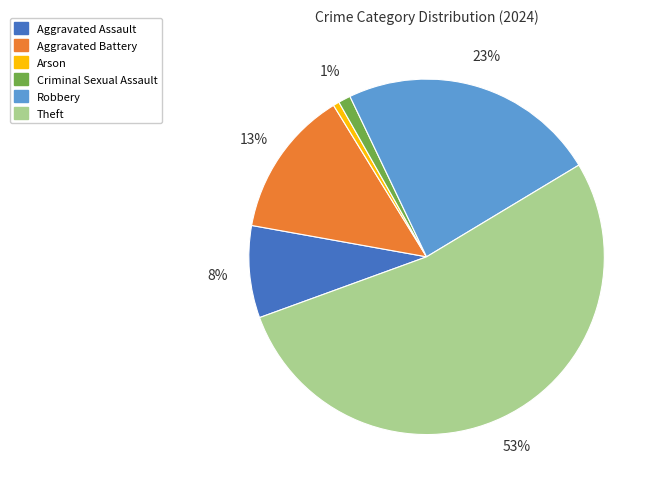

How many slices are in this pie chart?

6